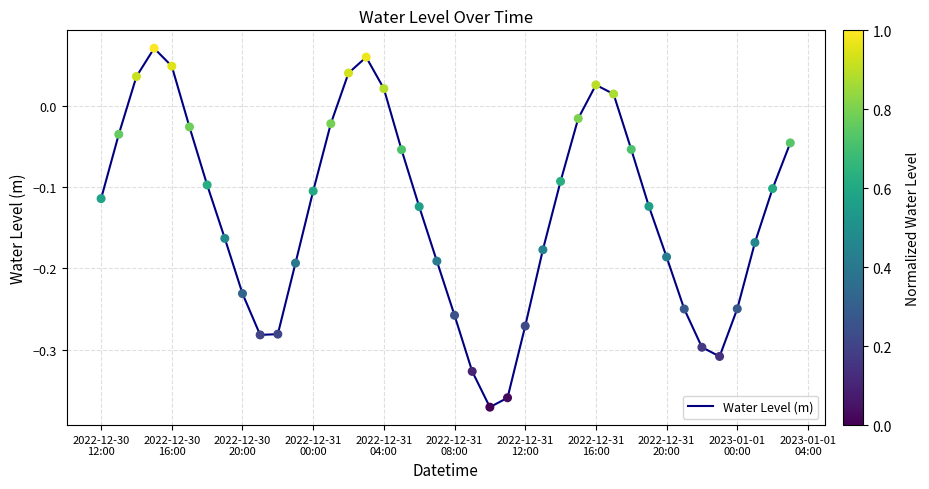

What is the difference between the maximum and minimum values?

0.4